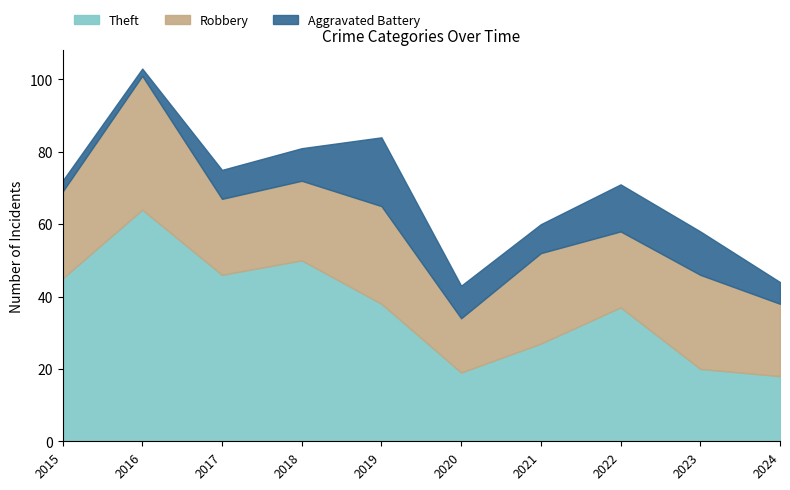

What is the value of the Robbery point at the 1st from the left?

24